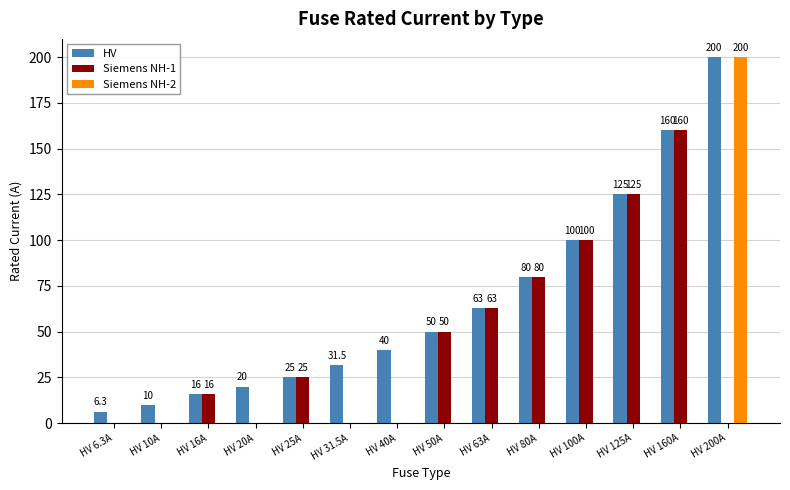

The value of HV at HV 50A is 50.0. True or false?

True